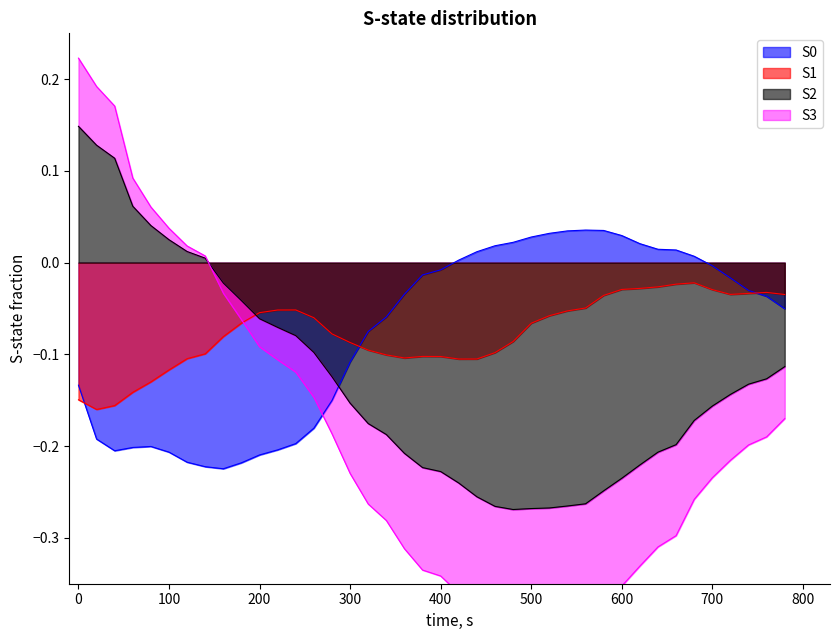

The S0 series shows -0.2 at 0. True or false?

False